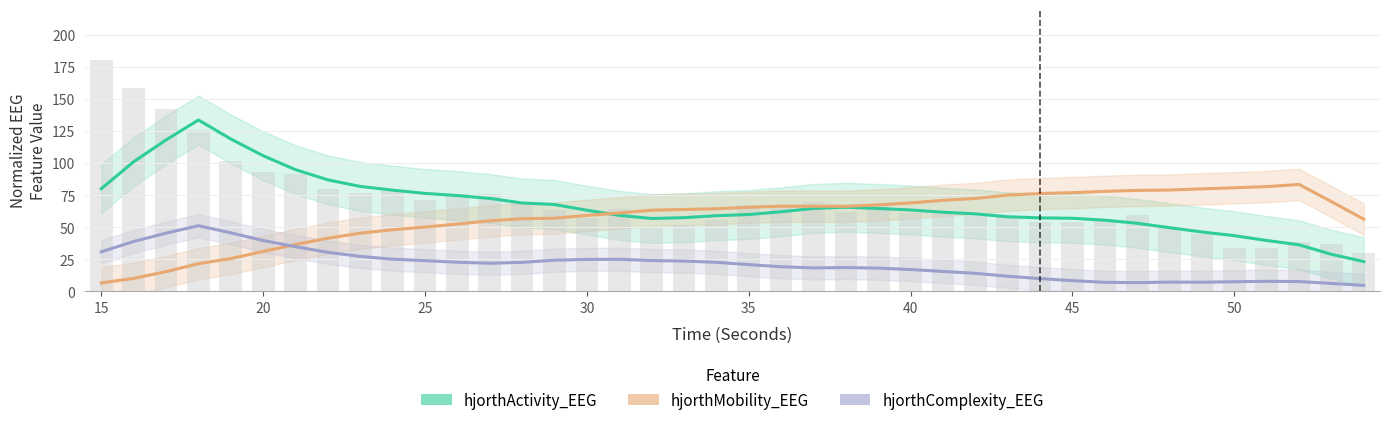

What is the greatest value displayed?

133.6